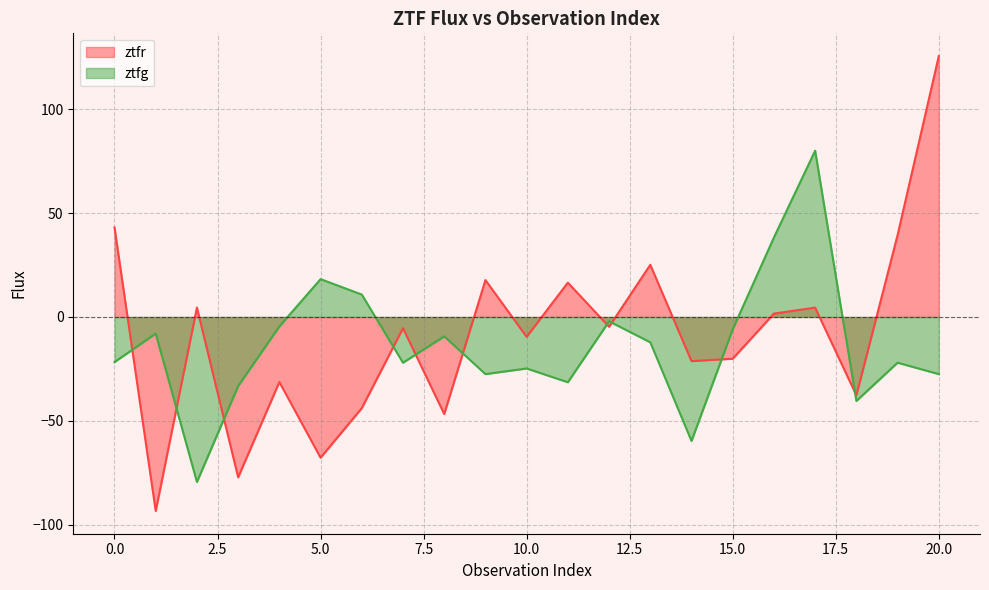

Rank the series by their maximum value, from lowest to highest.

ztfg, ztfr